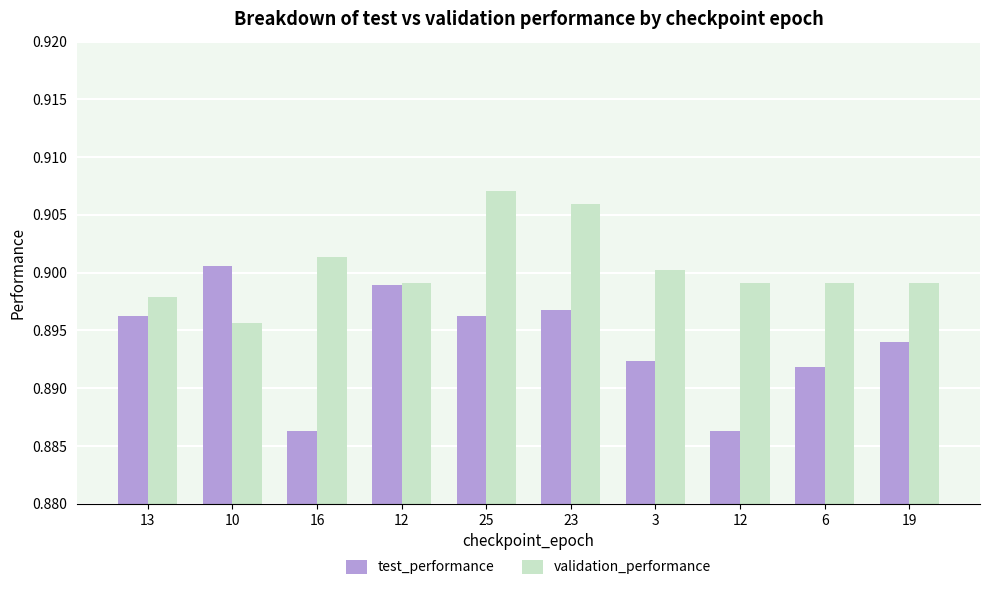

Reading left to right, list all the values displayed in this chart.

test_performance: 0.9	0.9	0.9	0.9	0.9	0.9	0.9	0.9	0.9	0.9
validation_performance: 0.9	0.9	0.9	0.9	0.9	0.9	0.9	0.9	0.9	0.9